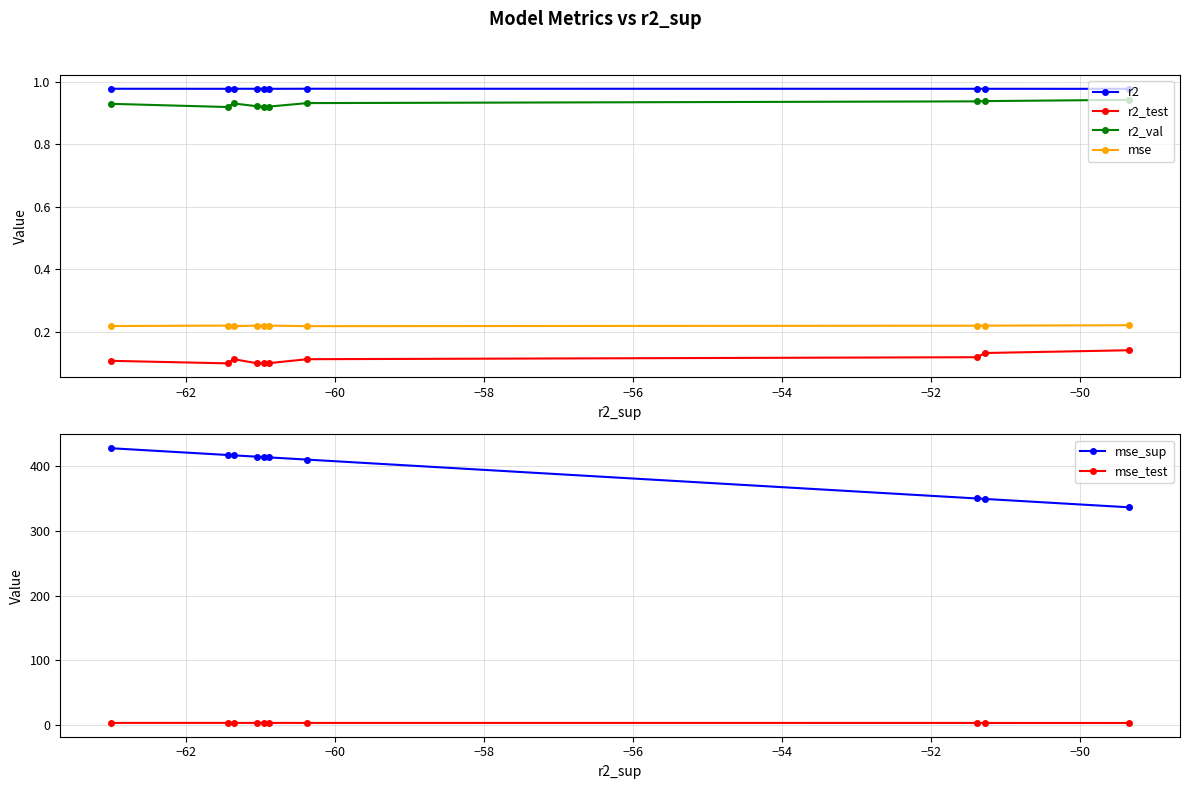

Which series has the largest total across all categories?

mse_sup